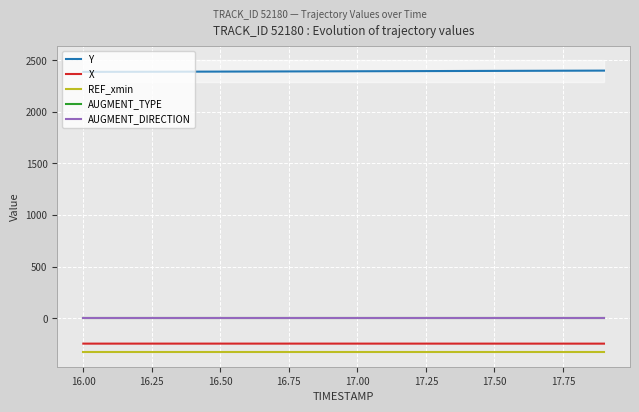

Is this an area chart (filled region under the line)?

No